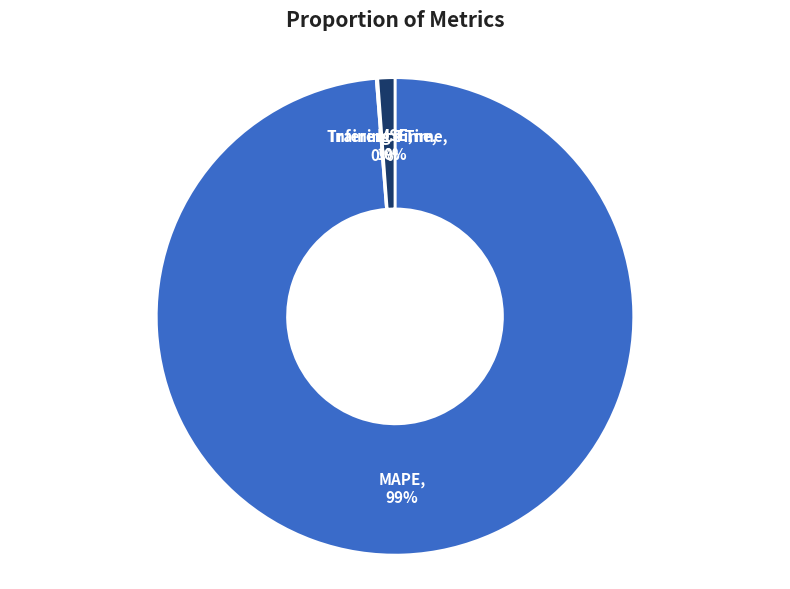

Which slice is the smallest?

MSE